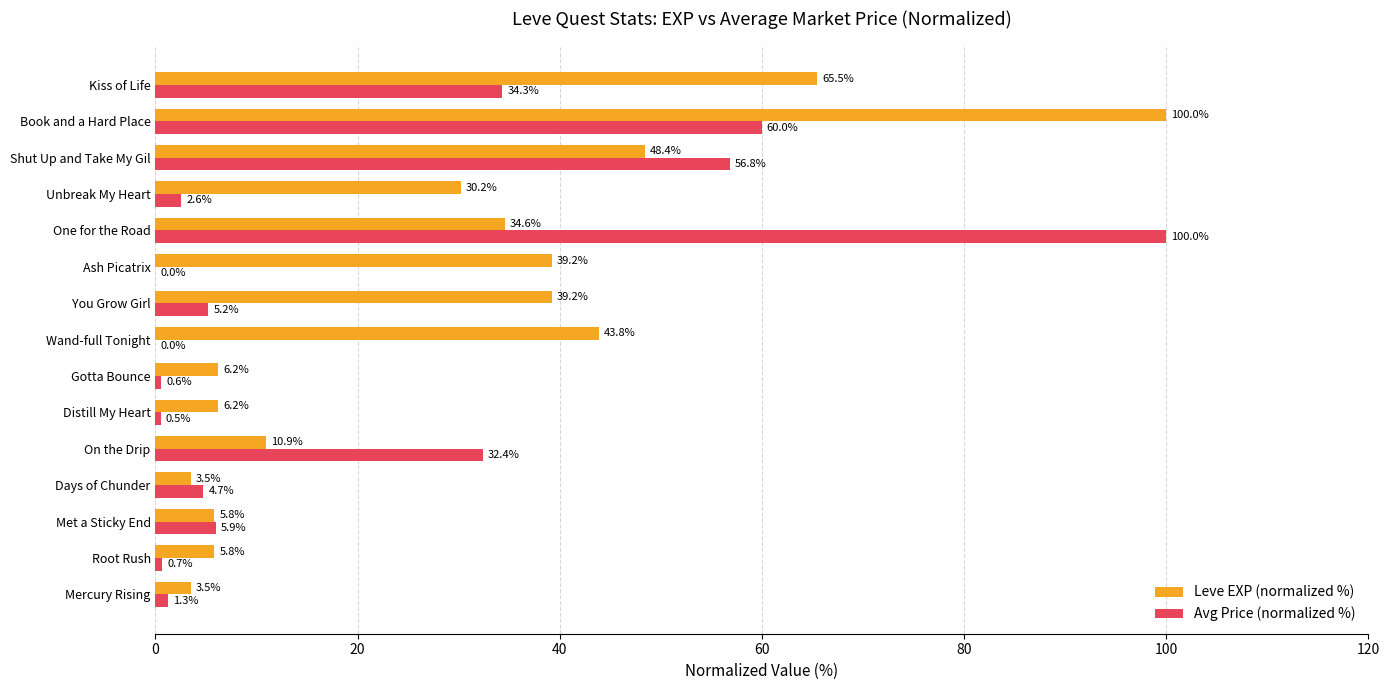

What are all the series names shown in the legend?

Leve EXP (normalized %), Avg Price (normalized %)